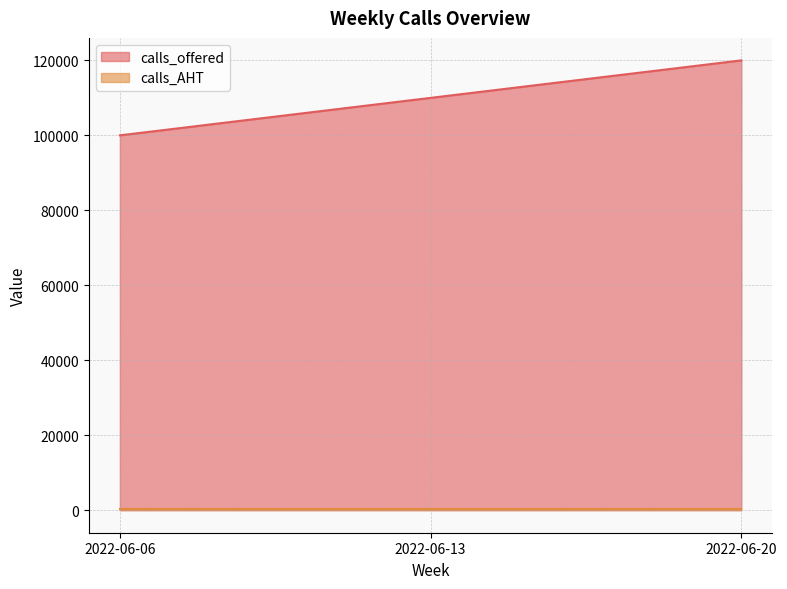

The chart shows a value of 53042 at 2022-06-13. True or false?

False